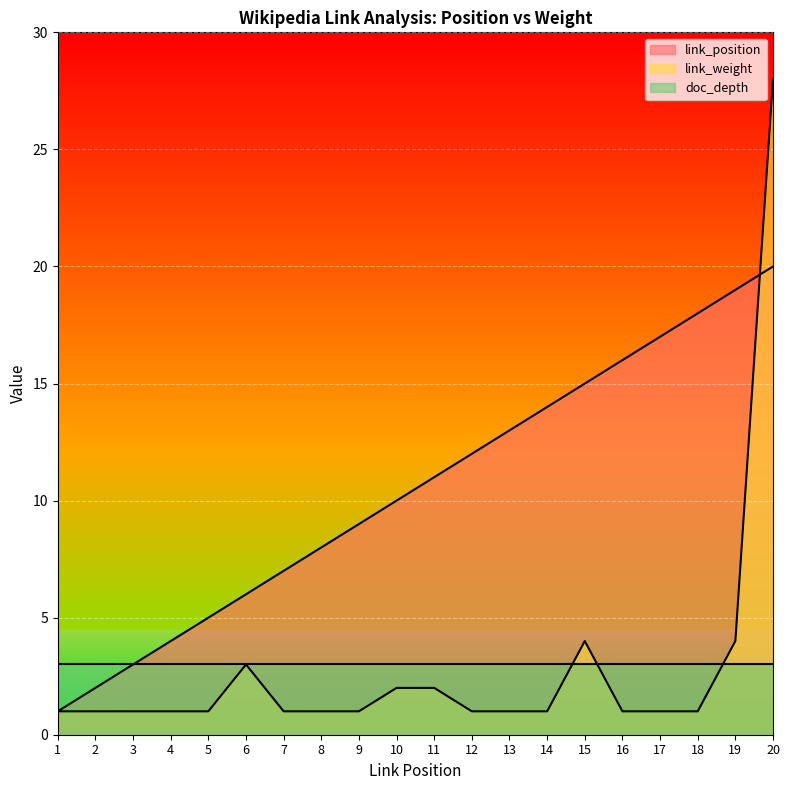

True or false: link_weight has more than 1 interior local peaks.

True